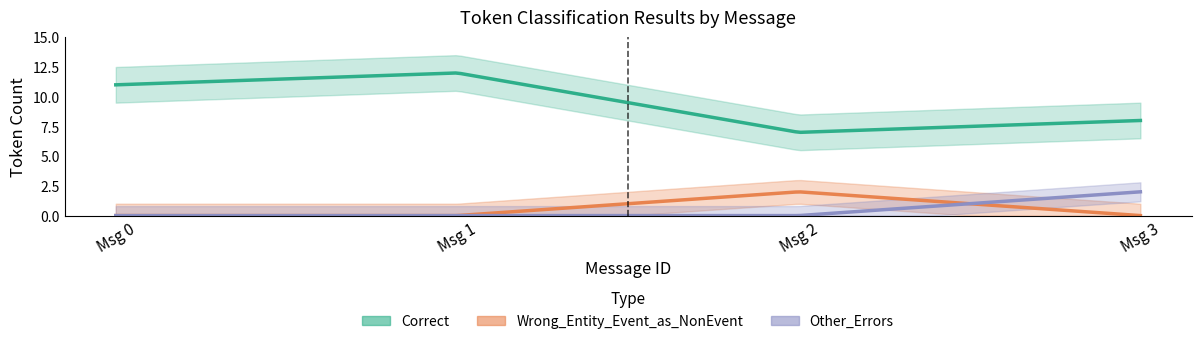

Reading right to left, what are all the values shown in this chart?

Correct: 3=8	2=7	1=12	0=11
Wrong_Entity_Event_as_NonEvent: 3=0	2=2	1=0	0=0
Other_Errors: 3=2	2=0	1=0	0=0